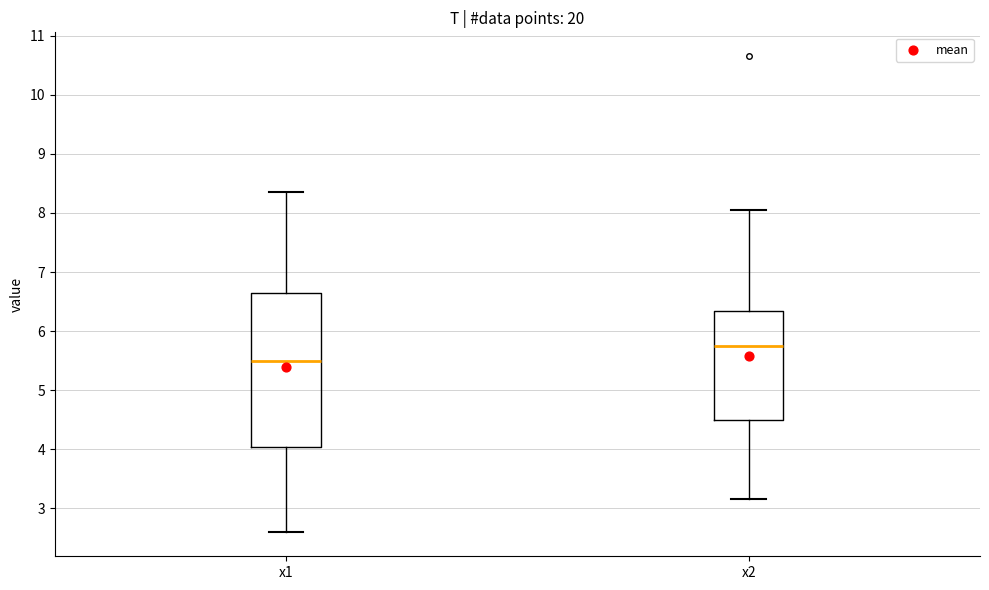

Reading left to right, transcribe this box plot: for each box, give where its median line is, the range the box spans, and where its two whiskers end, as read against the y-axis. The values are not printed on the chart, so give them approximately, as read against the axis.

x1: median 5.5, box 4.0 to 6.7, whiskers 2.6 to 8.4
x2: median 5.7, box 4.5 to 6.3, whiskers 3.2 to 8.1